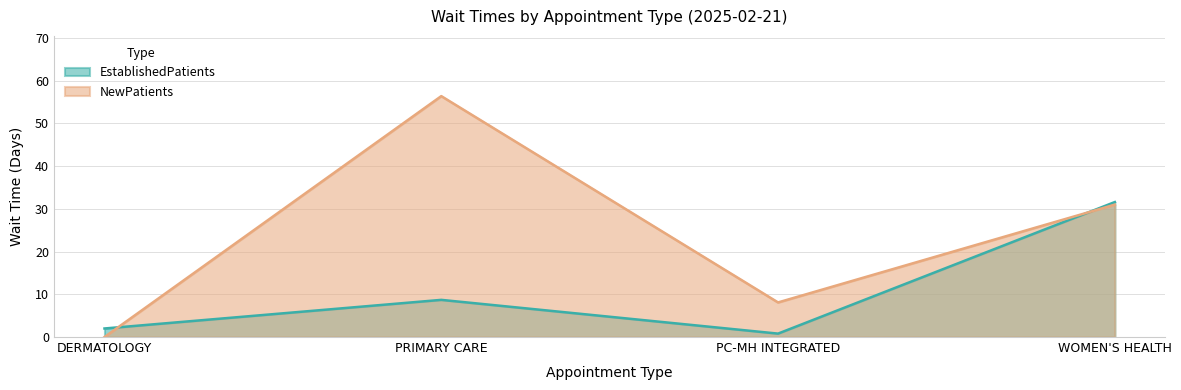

How many interior local valleys does the NewPatients series have?

1